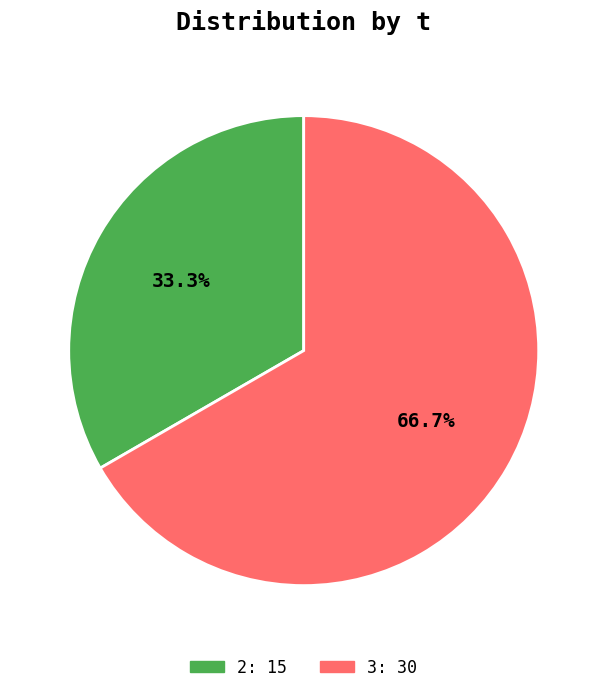

Is there any slice that represents more than half of the pie?

Yes